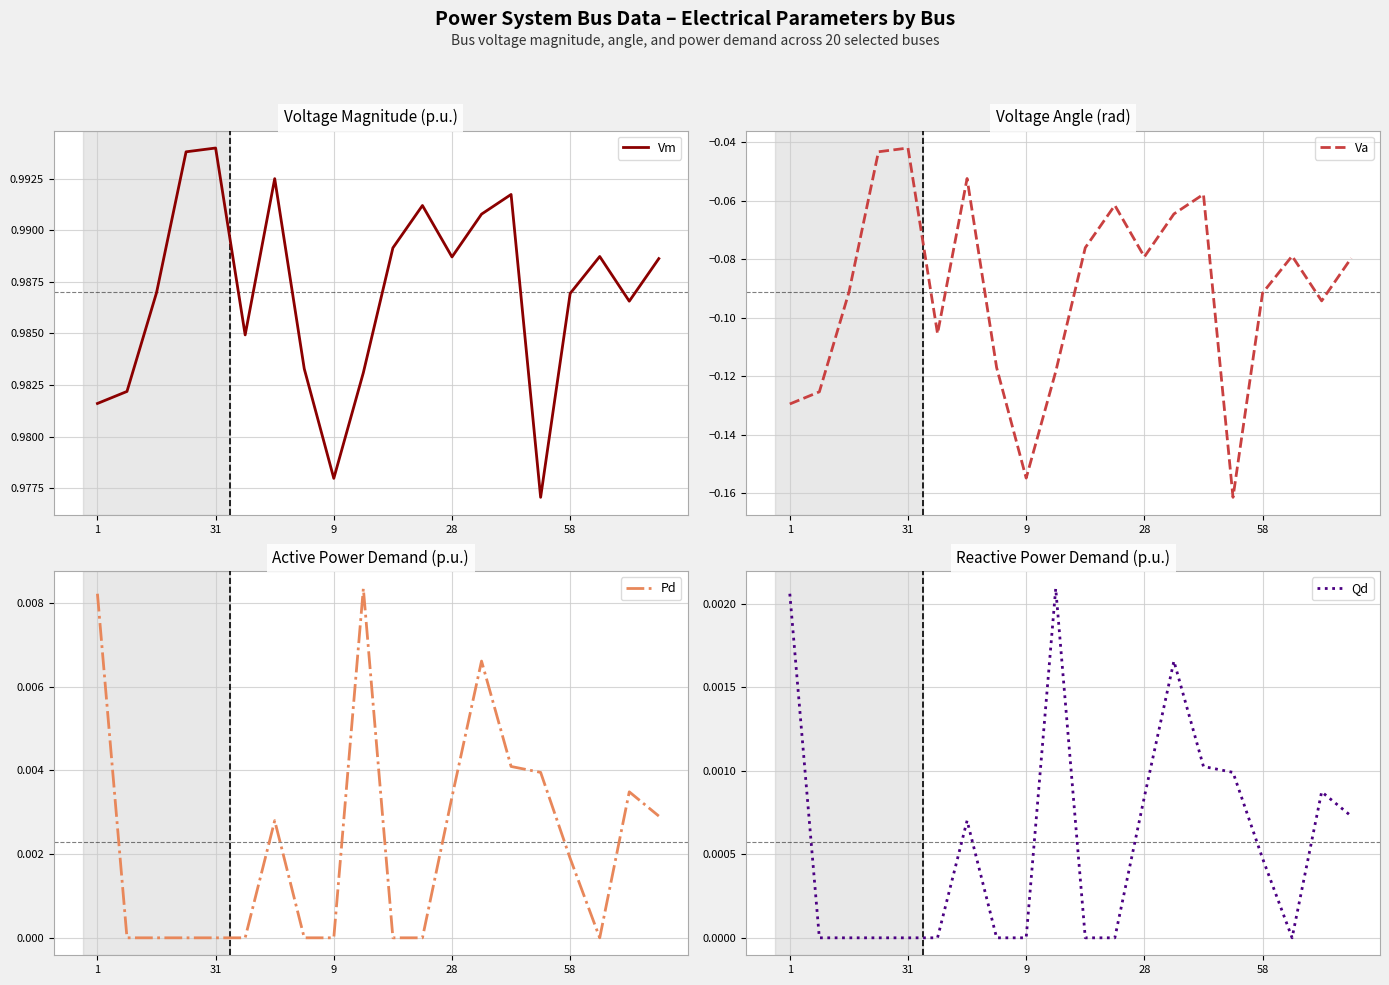

Which series has the widest spread of values?

Va